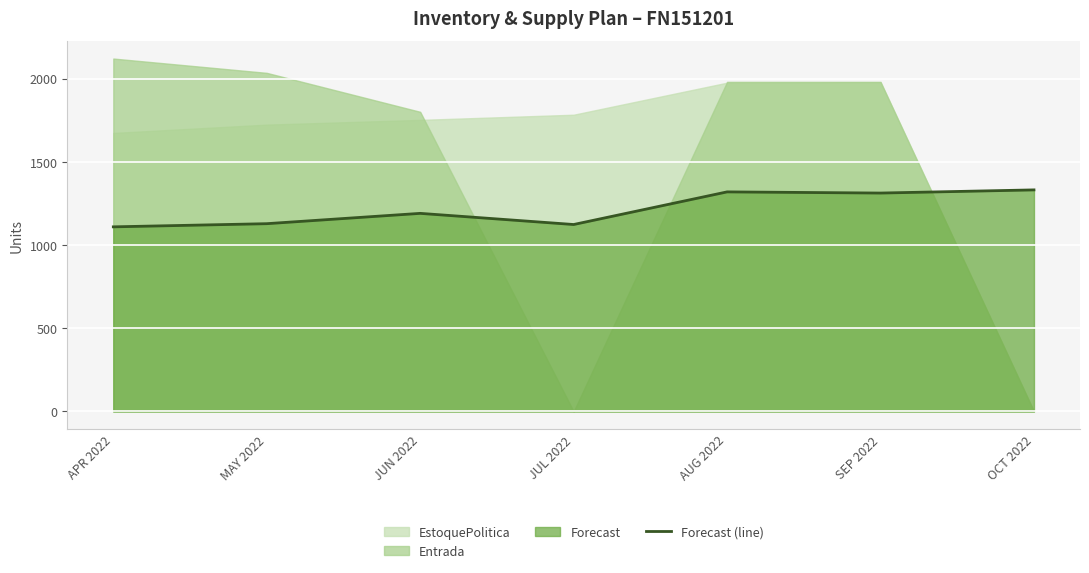

What is the value of the 5th point from the left?

1319